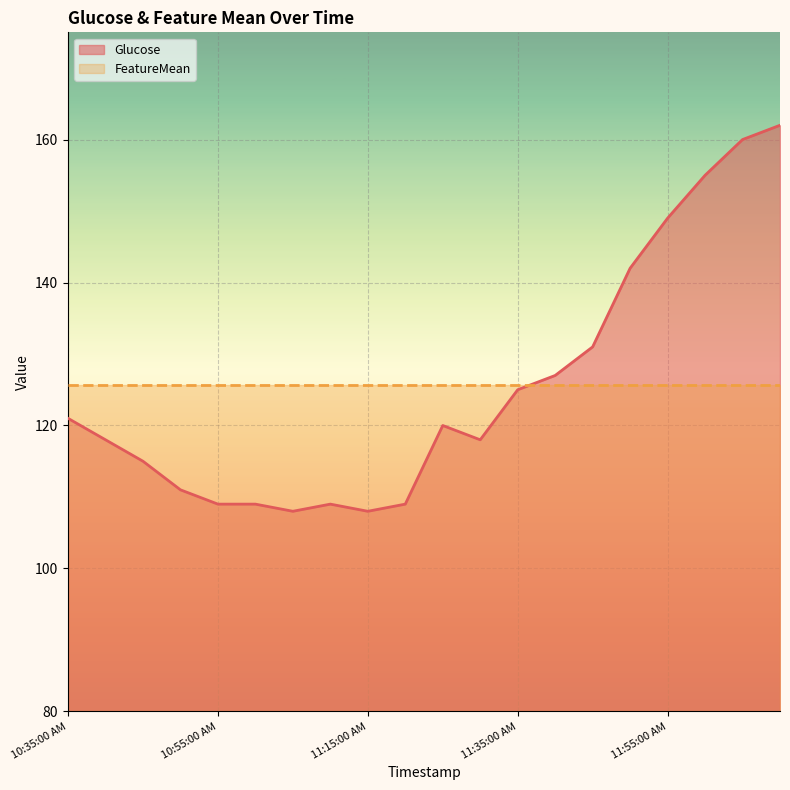

Rank the categories by value from lowest to highest.

11:05:00 AM, 11:15:00 AM, 10:55:00 AM, 11:00:00 AM, 11:10:00 AM, 11:20:00 AM, 10:50:00 AM, 10:45:00 AM, 10:40:00 AM, 11:30:00 AM, 11:25:00 AM, 10:35:00 AM, 11:35:00 AM, 11:40:00 AM, 11:45:00 AM, 11:50:00 AM, 11:55:00 AM, 12:00:00 PM, 12:05:00 PM, 12:10:00 PM